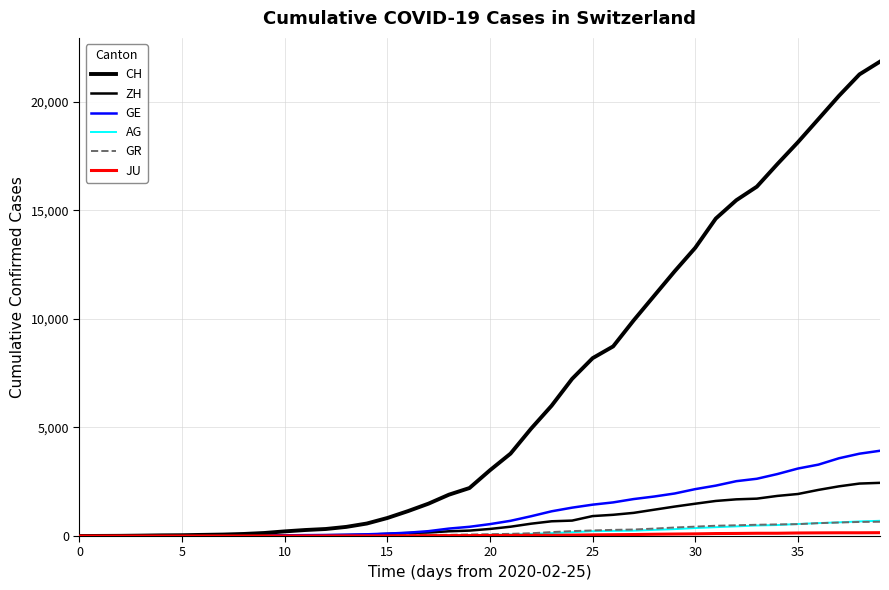

Which series has the largest total across all categories?

CH